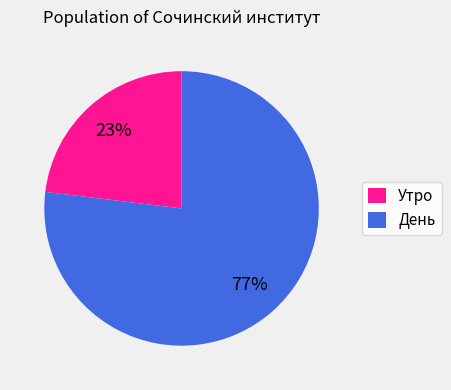

To the nearest percent, what is the difference between the largest and smallest slice percentages?

54%